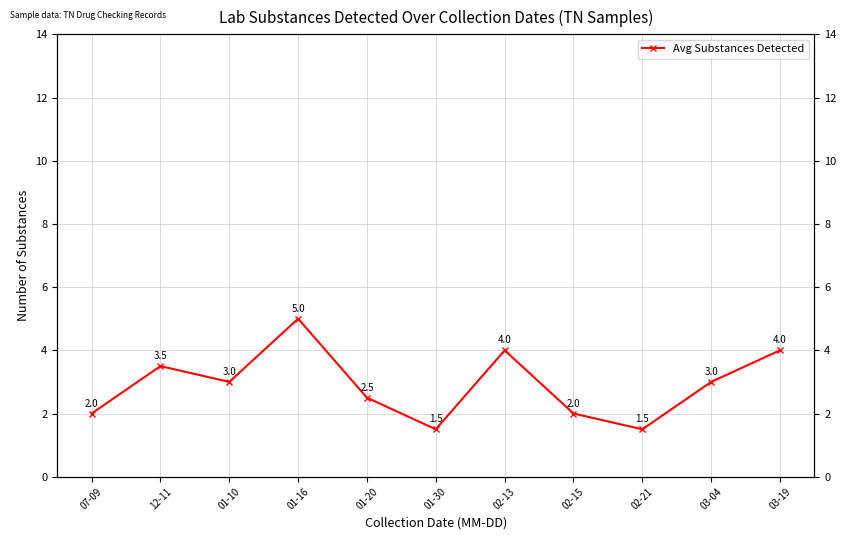

The chart shows a value of 4.9 at 01-10. True or false?

False